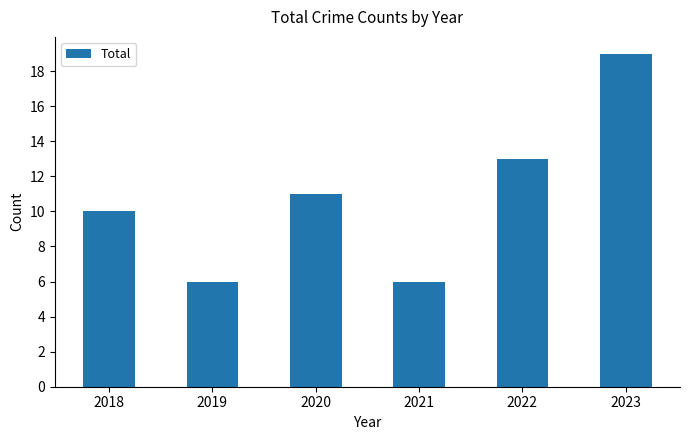

What is the maximum value shown in the chart?

19